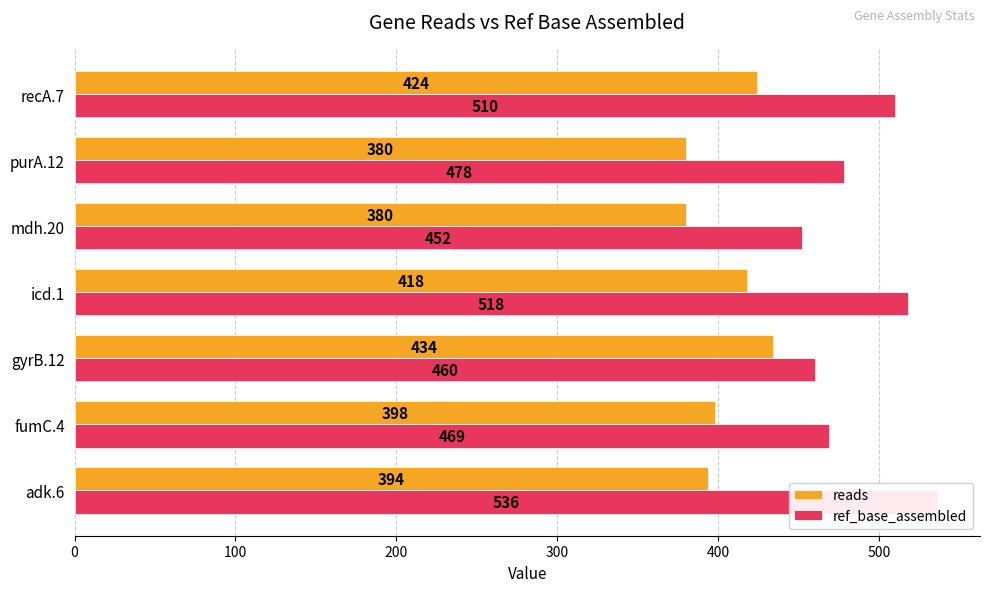

Does the chart contain stacked bars?

No